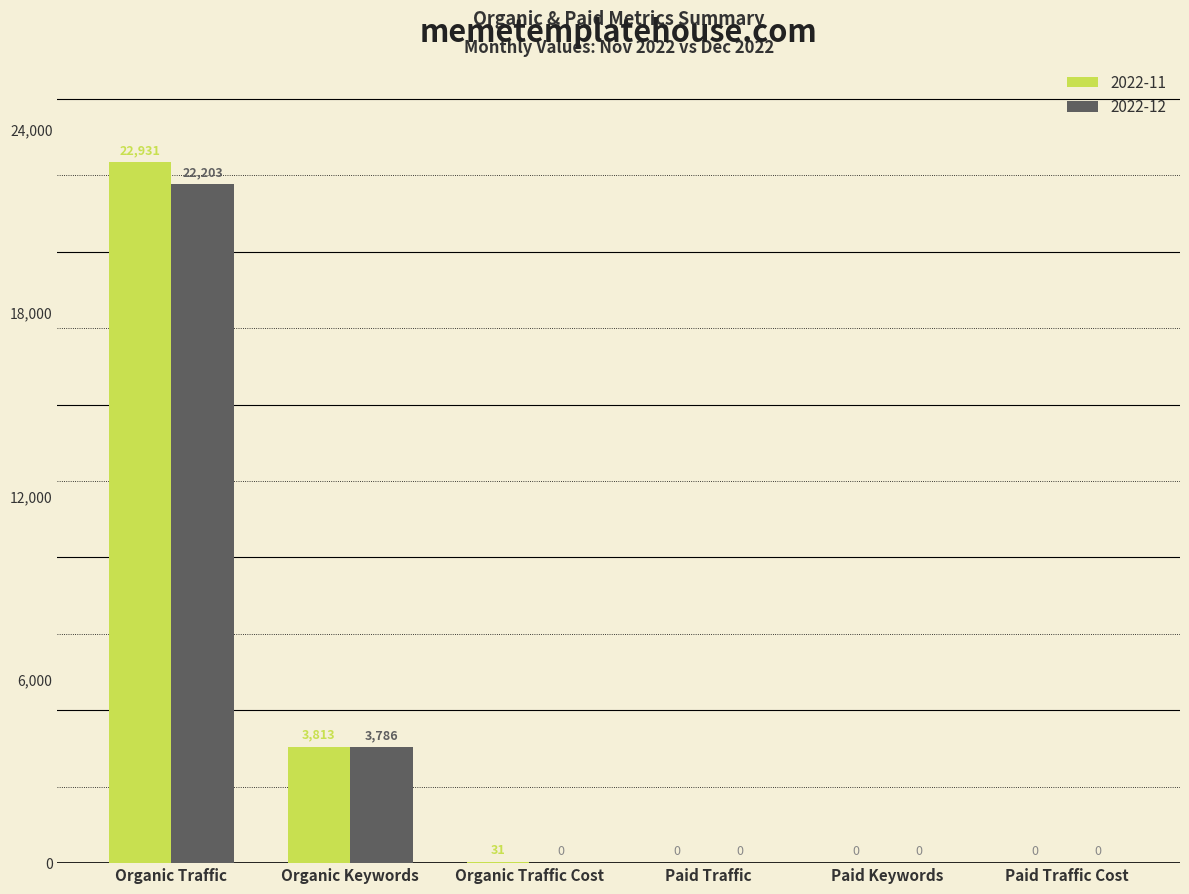

What is the sum of the 2022-11 values at Paid Keywords and Organic Traffic Cost?

31